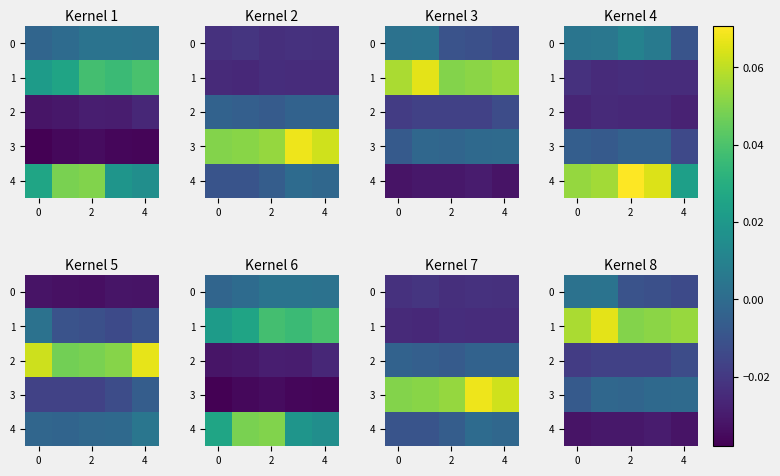

How many 1 values are between 0 and 1?

5